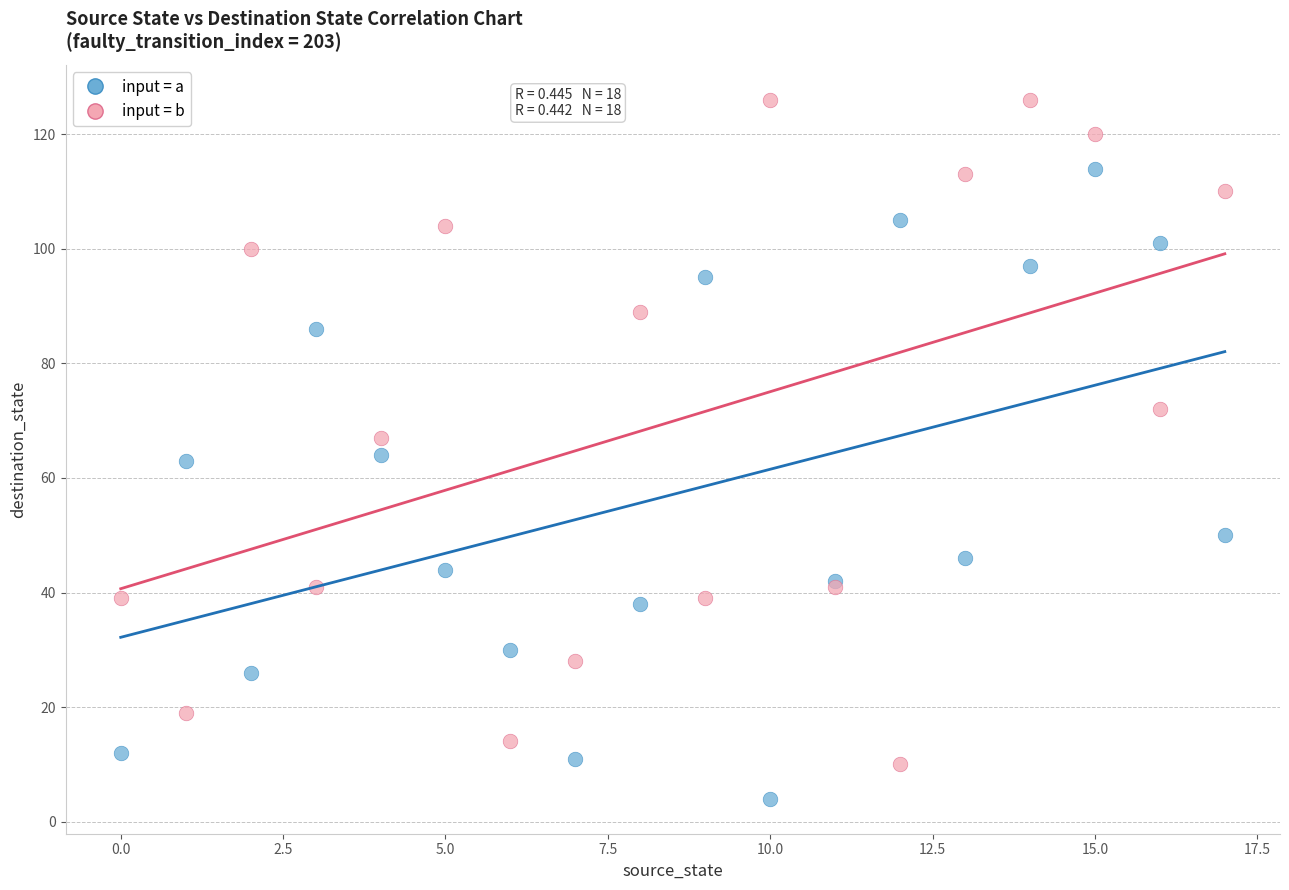

Which series reaches the maximum Y coordinate?

input = b